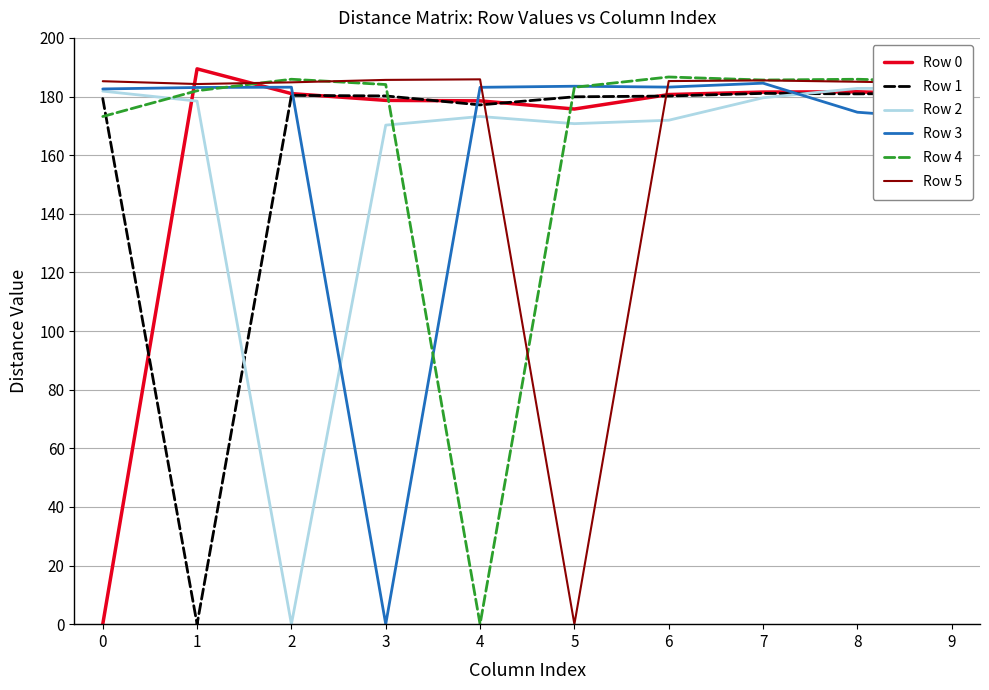

The value of Row 0 at 6 is 180.7. True or false?

True